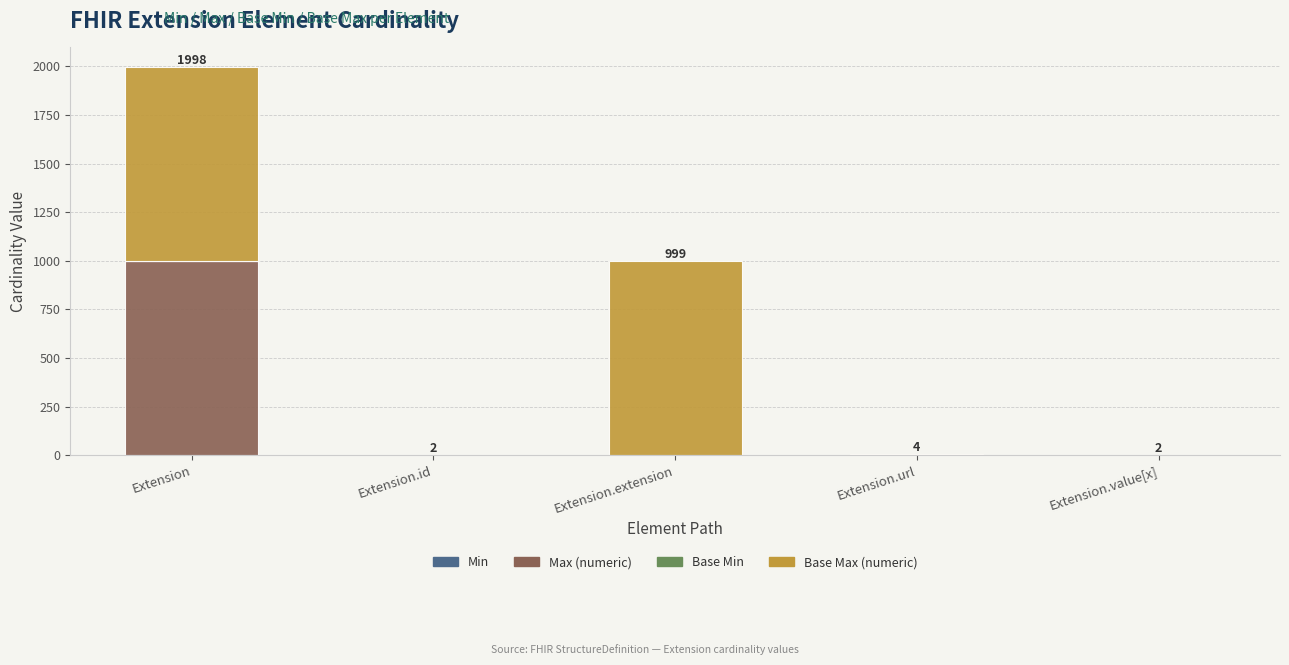

How many series are shown in this chart?

4